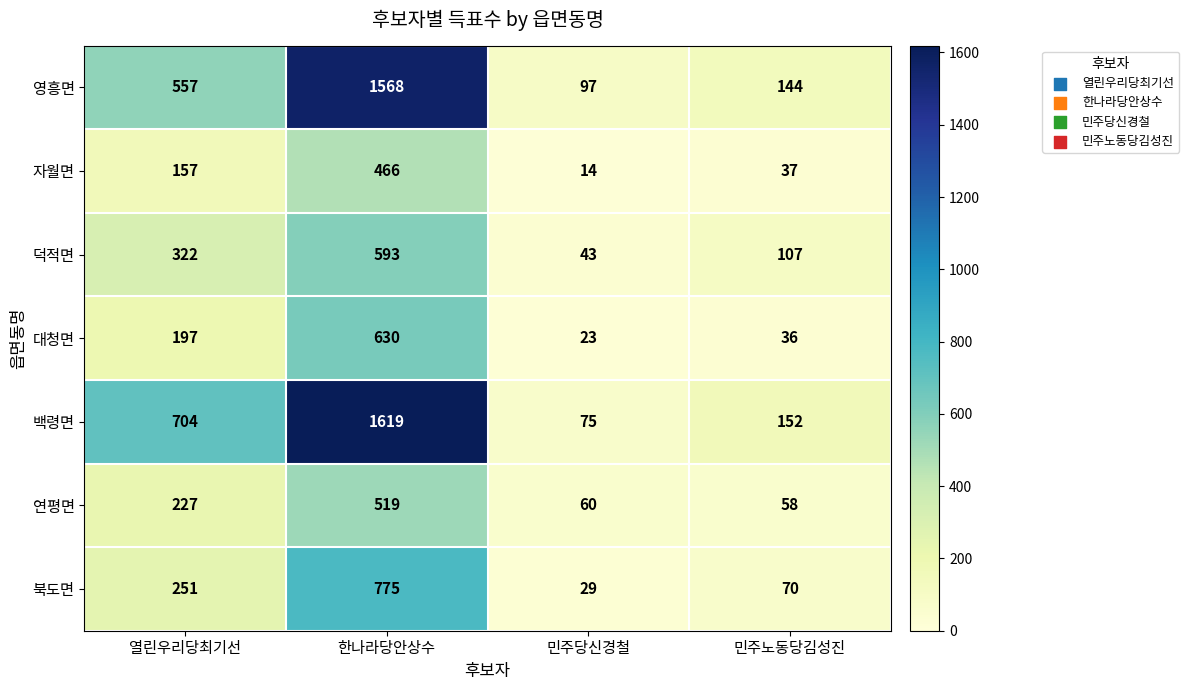

What is the minimum value shown in the chart?

14